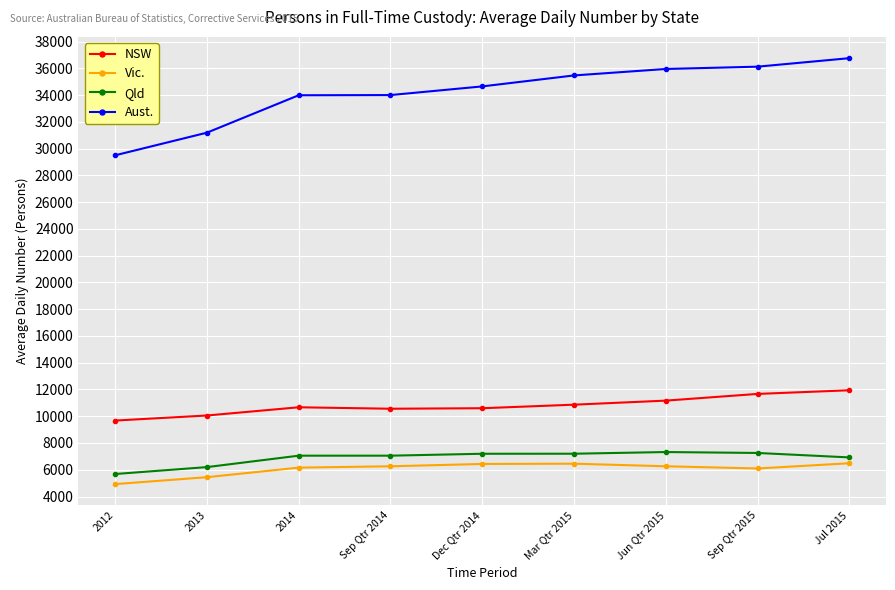

Is this an area chart (filled region under the line)?

No